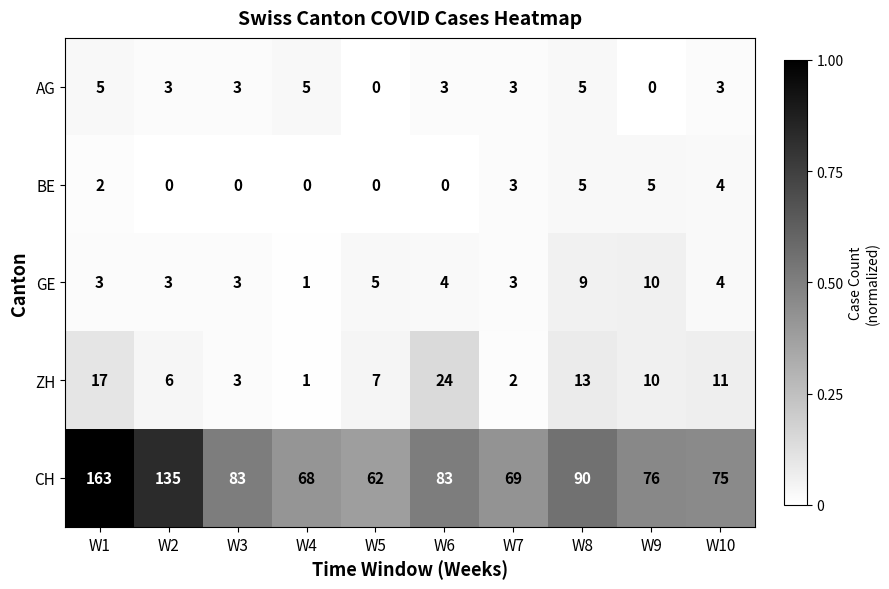

At which category is the sum across all series the highest?

W1